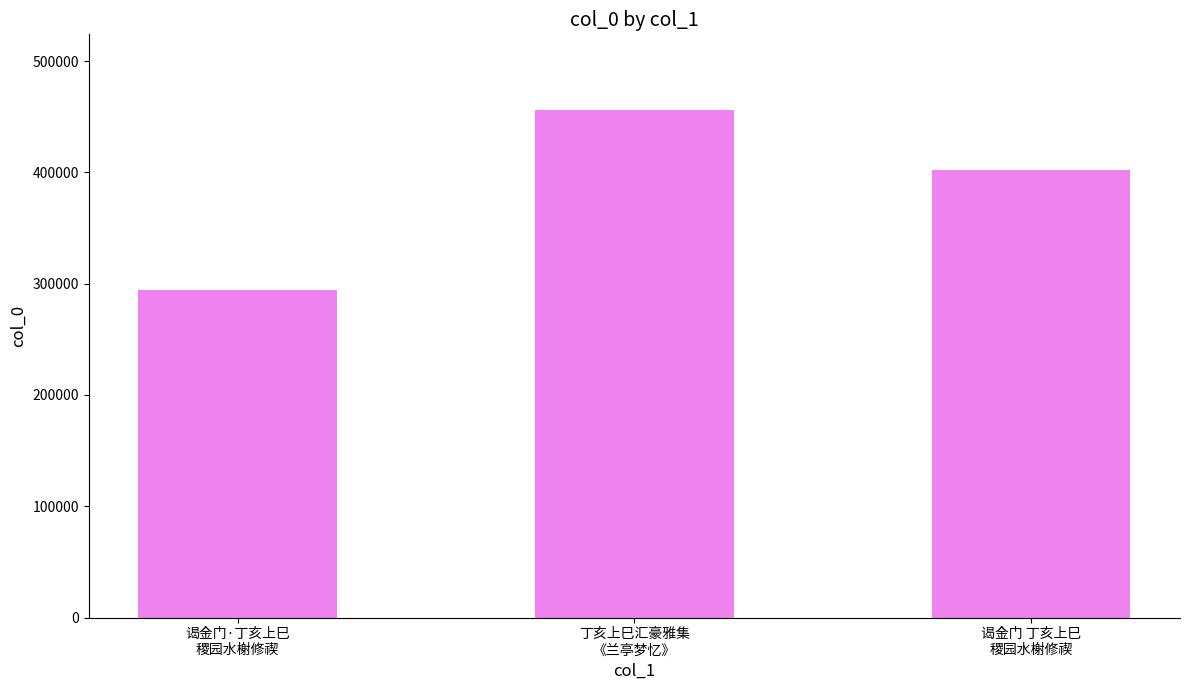

At which label does the data first exceed 402408?

丁亥上巳汇豪雅集
《兰亭梦忆》